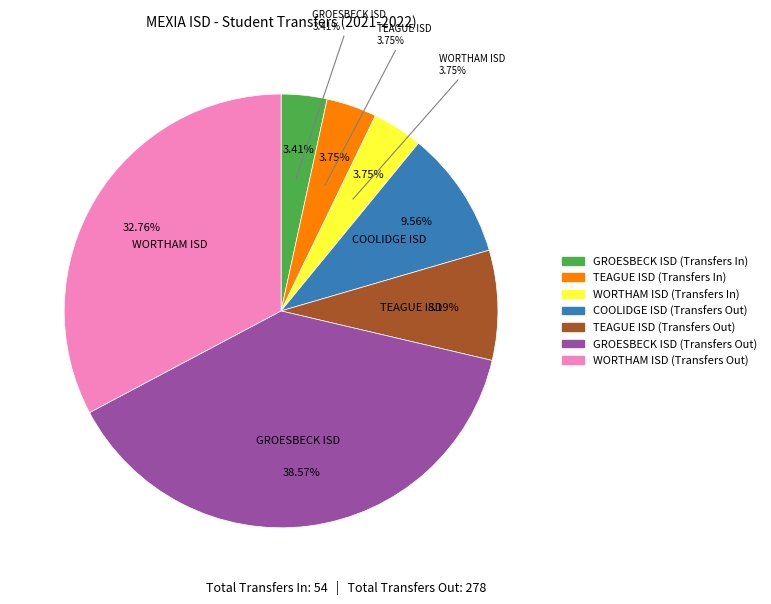

What percentage is the WORTHAM ISD (Transfers Out) slice, to the nearest percent?

33%